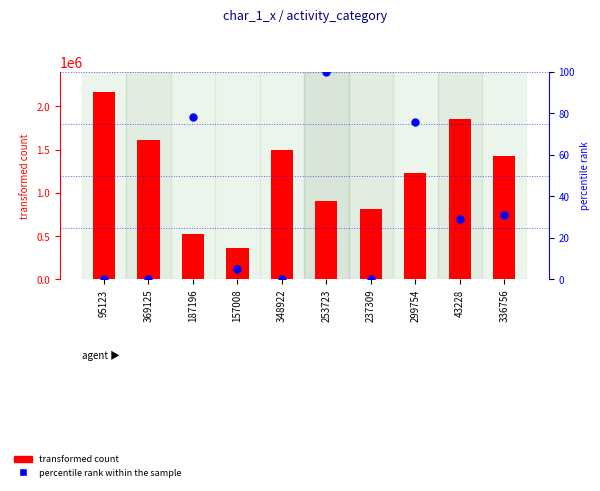

Which series has the largest total across all categories?

transformed count